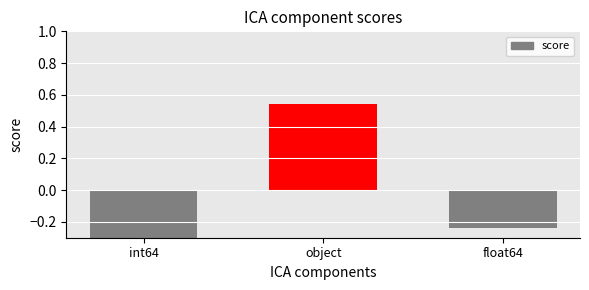

At which category does the chart reach its peak across all series?

object